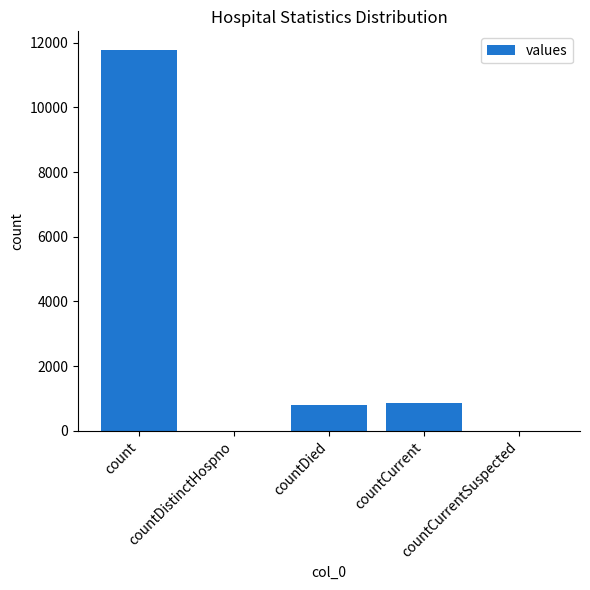

Are the bars grouped side by side (vs. stacked)?

No